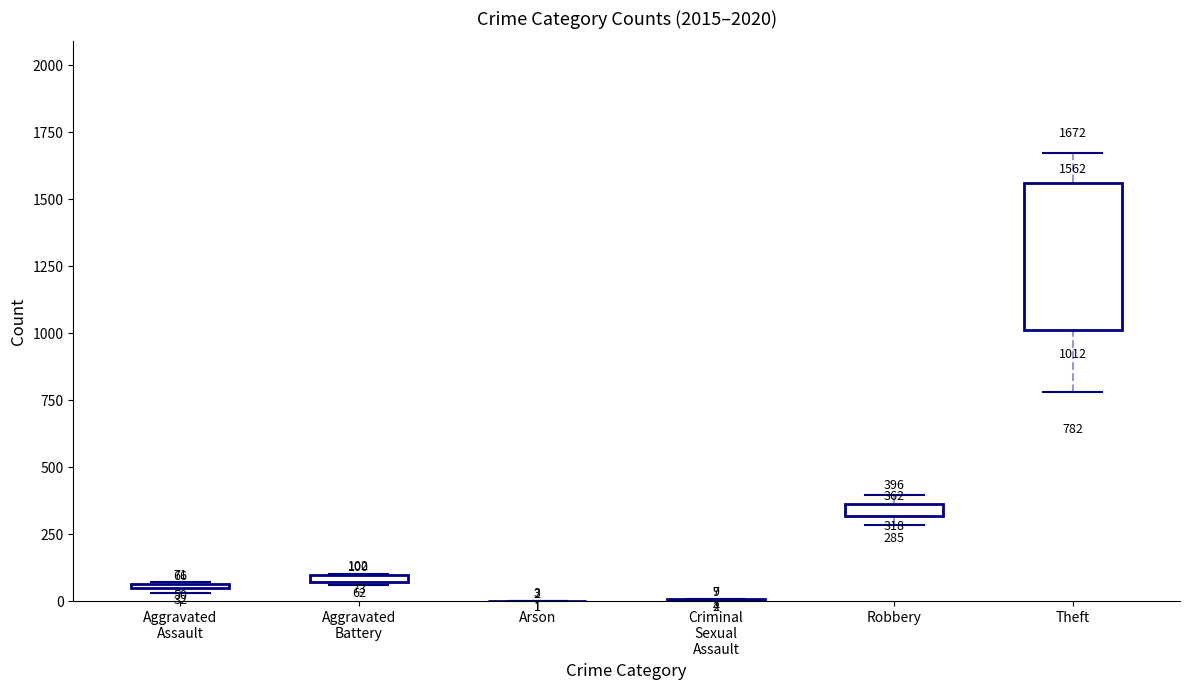

What is the maximum value shown in the chart?

1672